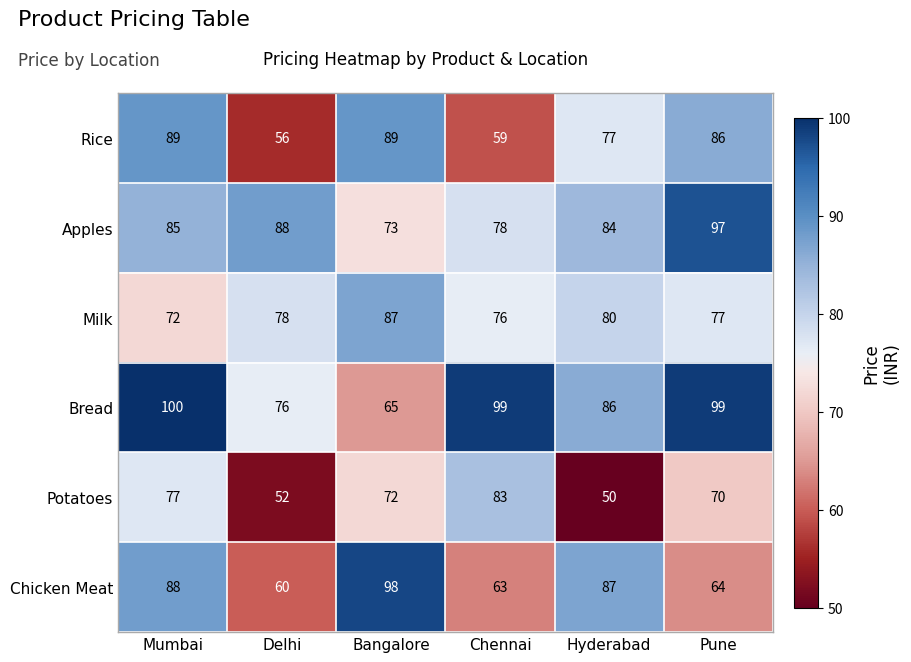

Which series has the widest spread of values?

Chicken Meat